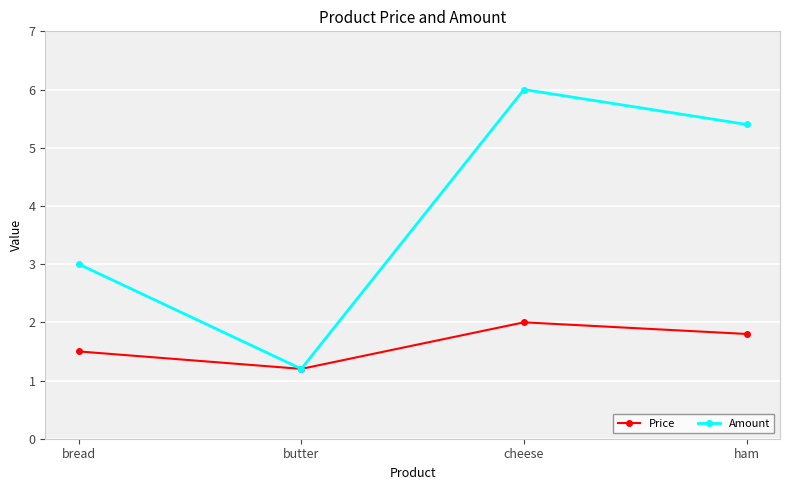

What is the greatest value displayed?

6.0